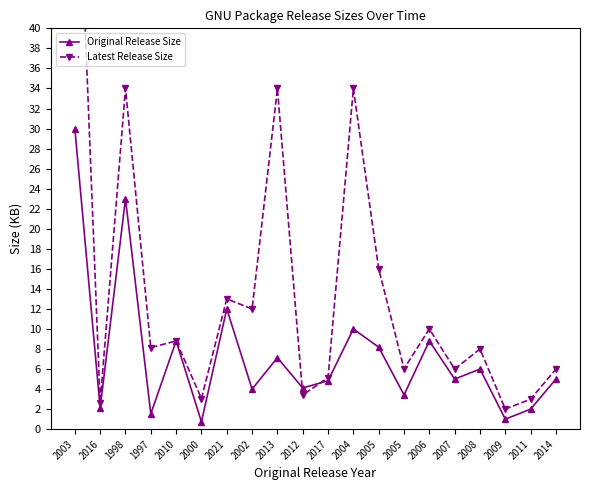

True or false: Latest Release Size and Original Release Size cross at least once.

True